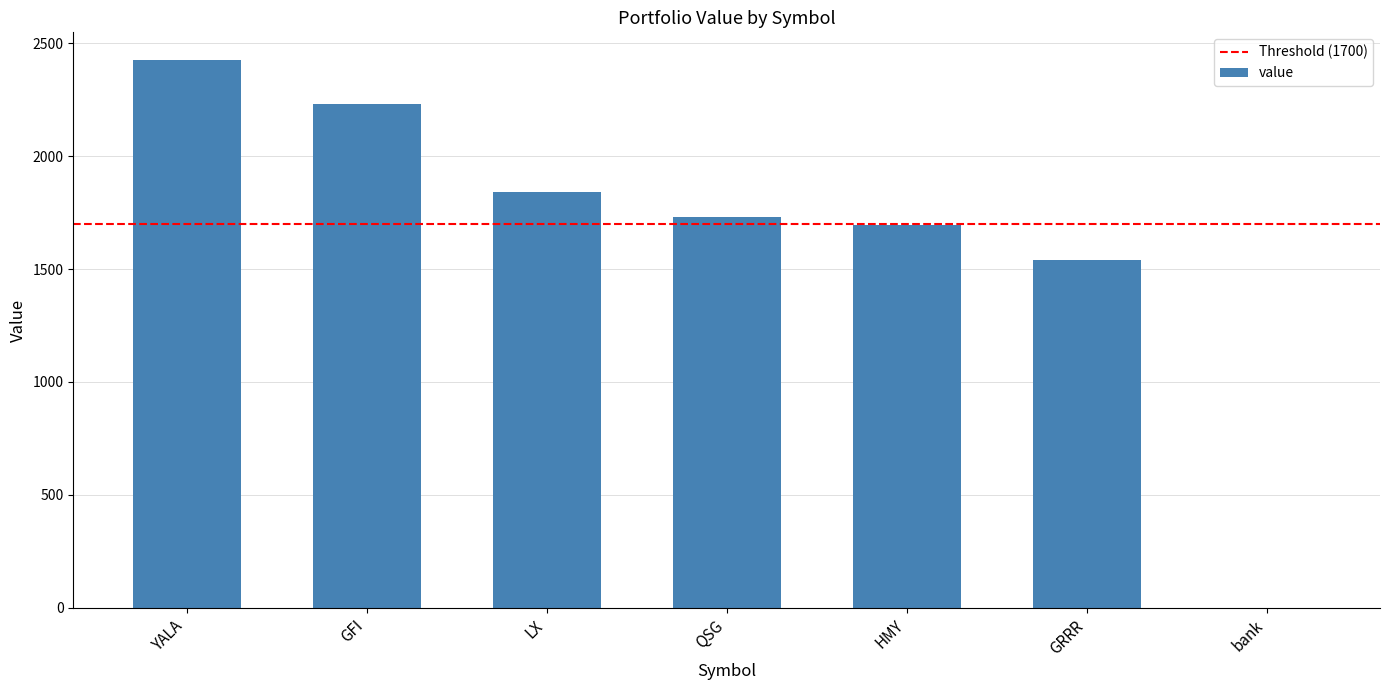

What is the average value?

1637.8